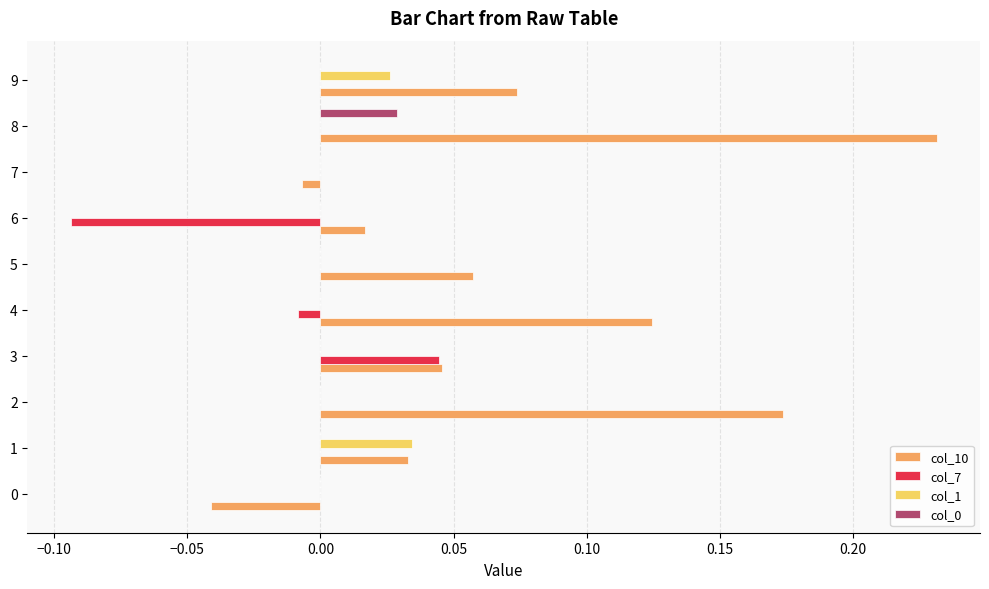

At which category is the sum across all series the highest?

8